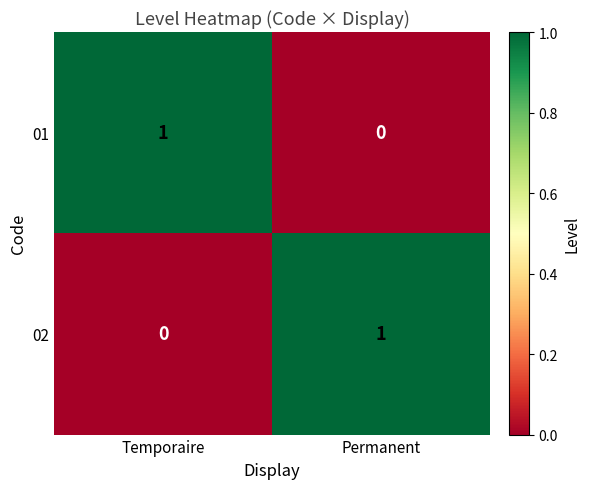

How many distinct data groups are displayed?

2